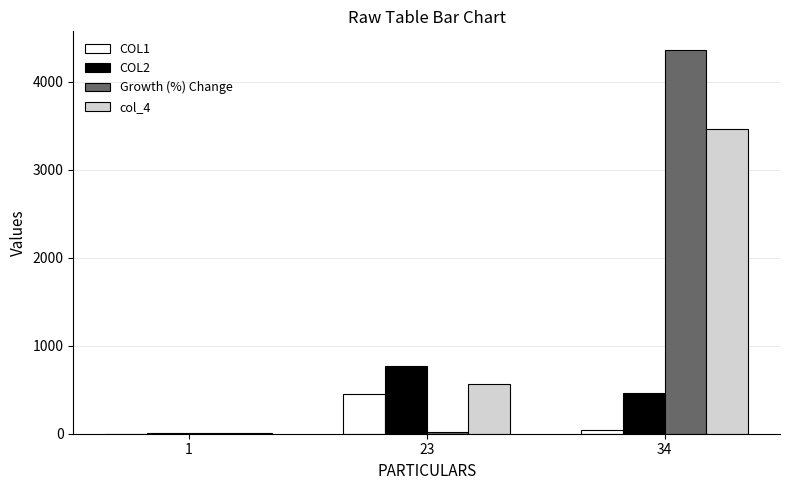

At which category is the sum across all series the highest?

34